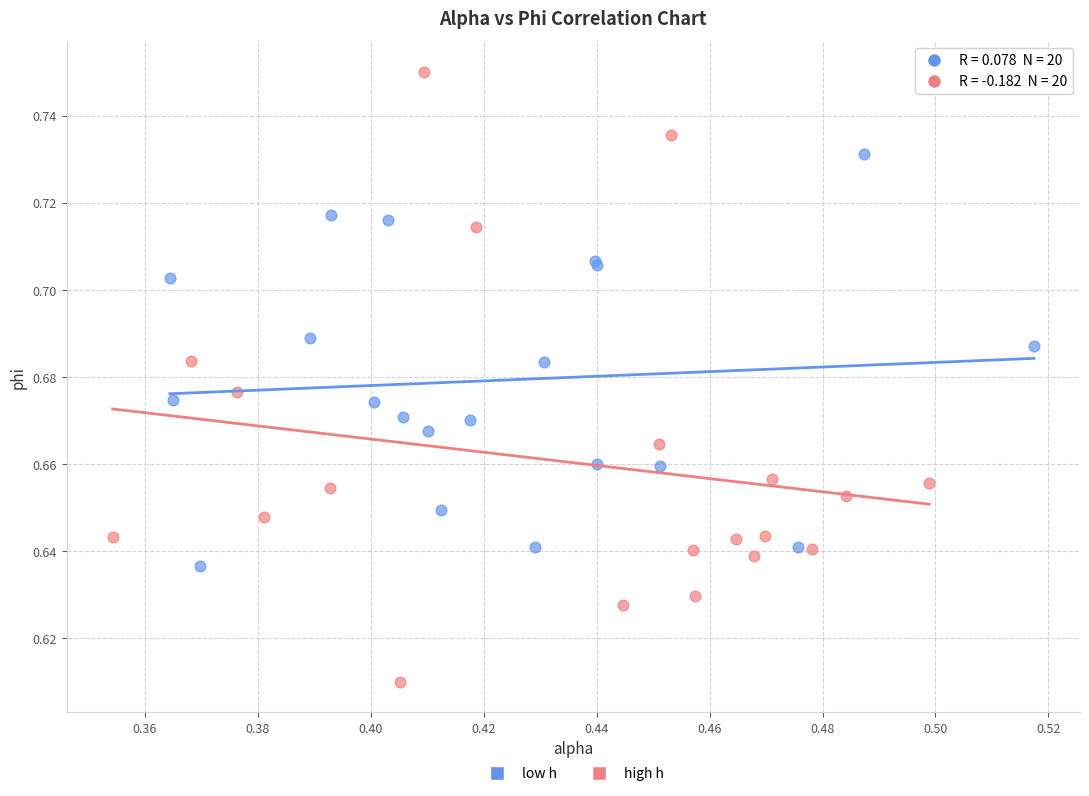

Which series reaches the maximum Y coordinate?

high h